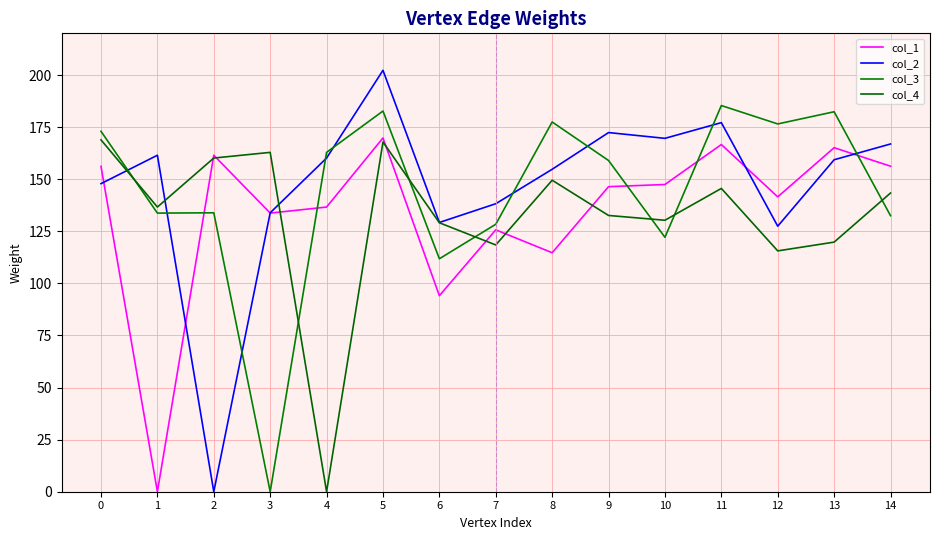

At which category does col_3 reach its first local peak?

2